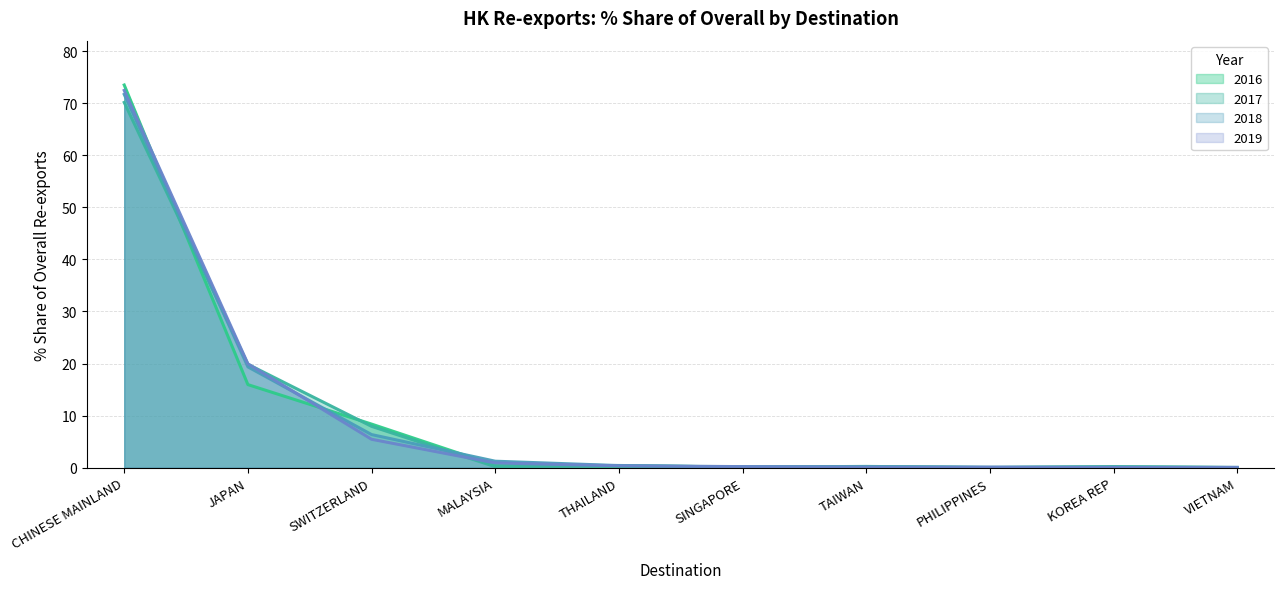

At which category is the sum across all series the highest?

CHINESE MAINLAND